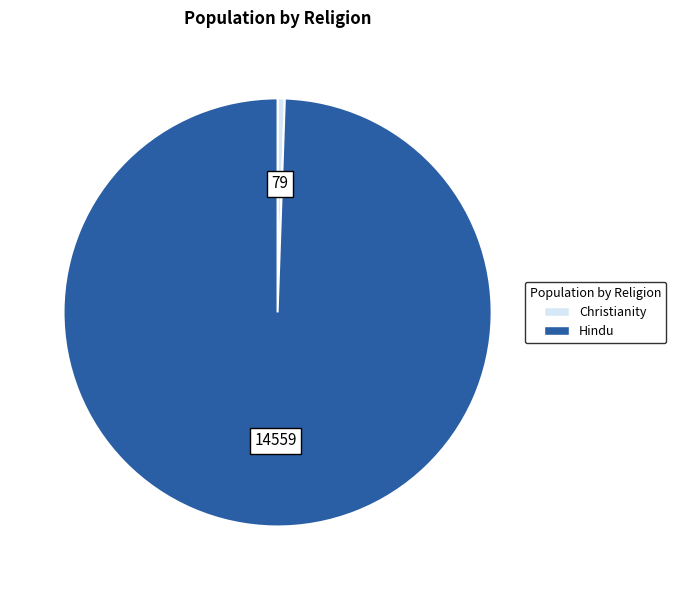

Is it true that Hindu is 99% of the pie?

True